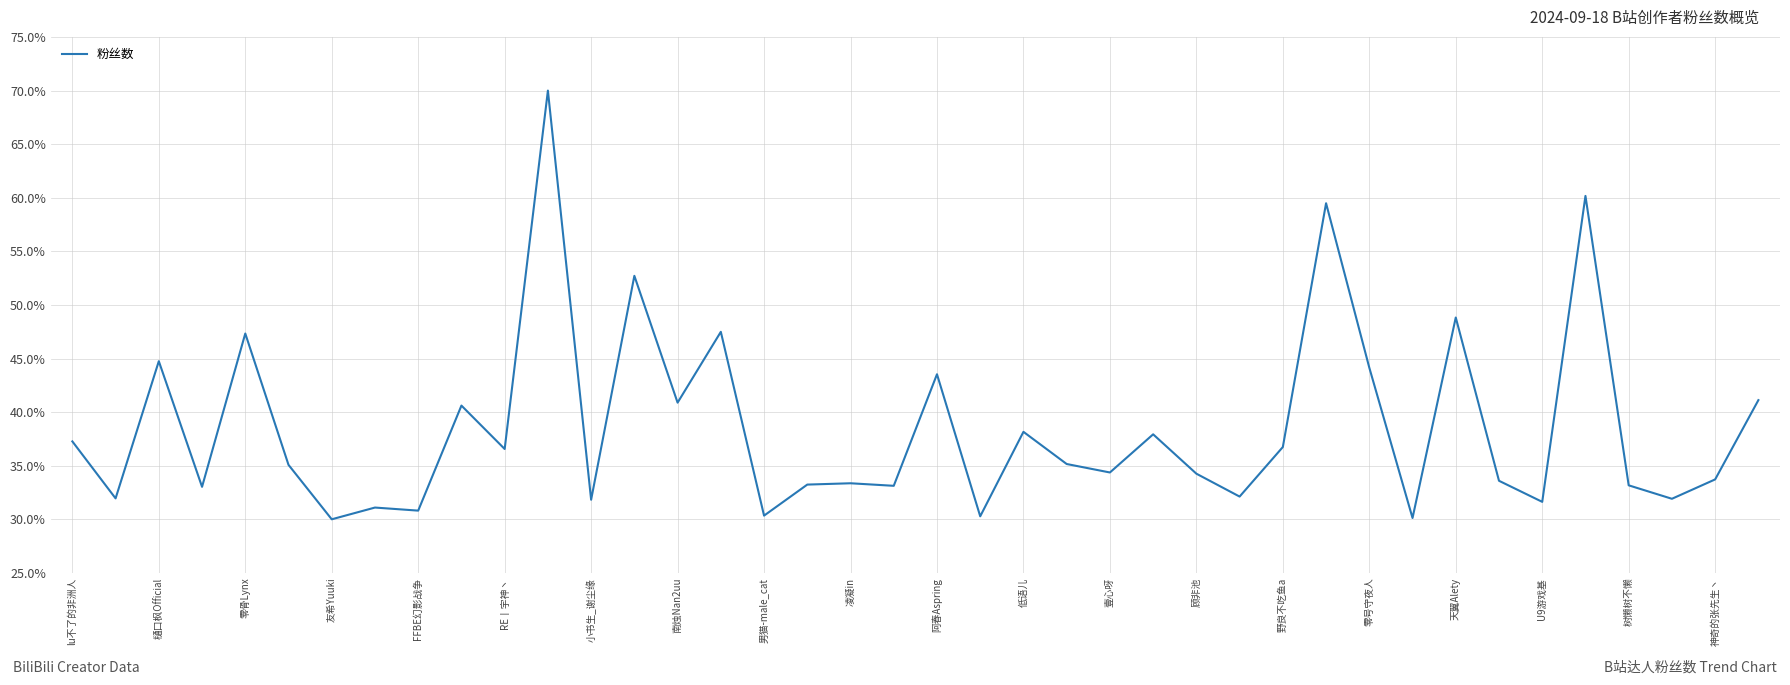

What is the difference between the maximum and minimum values?

40.0